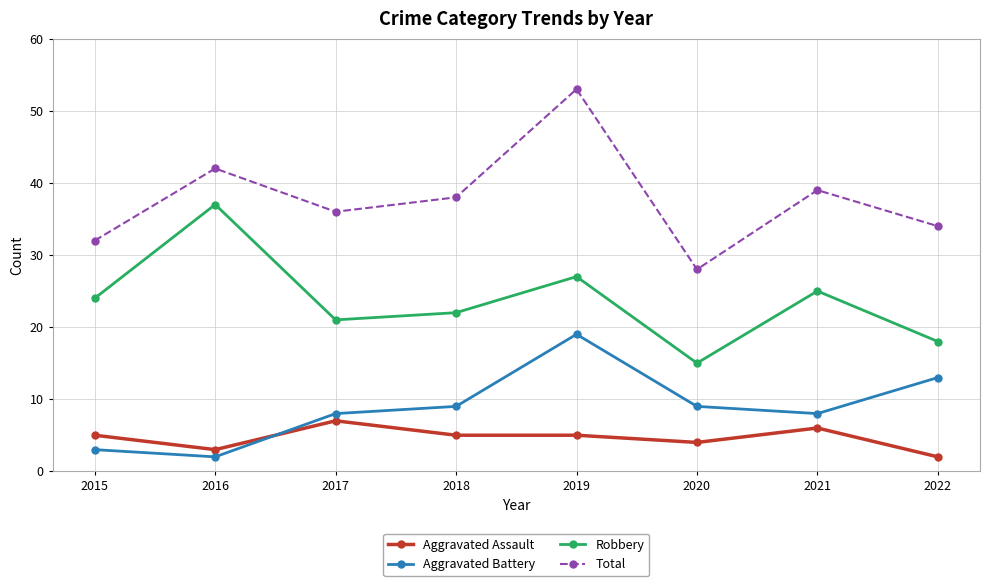

At how many categories does at least one series exceed 25?

8